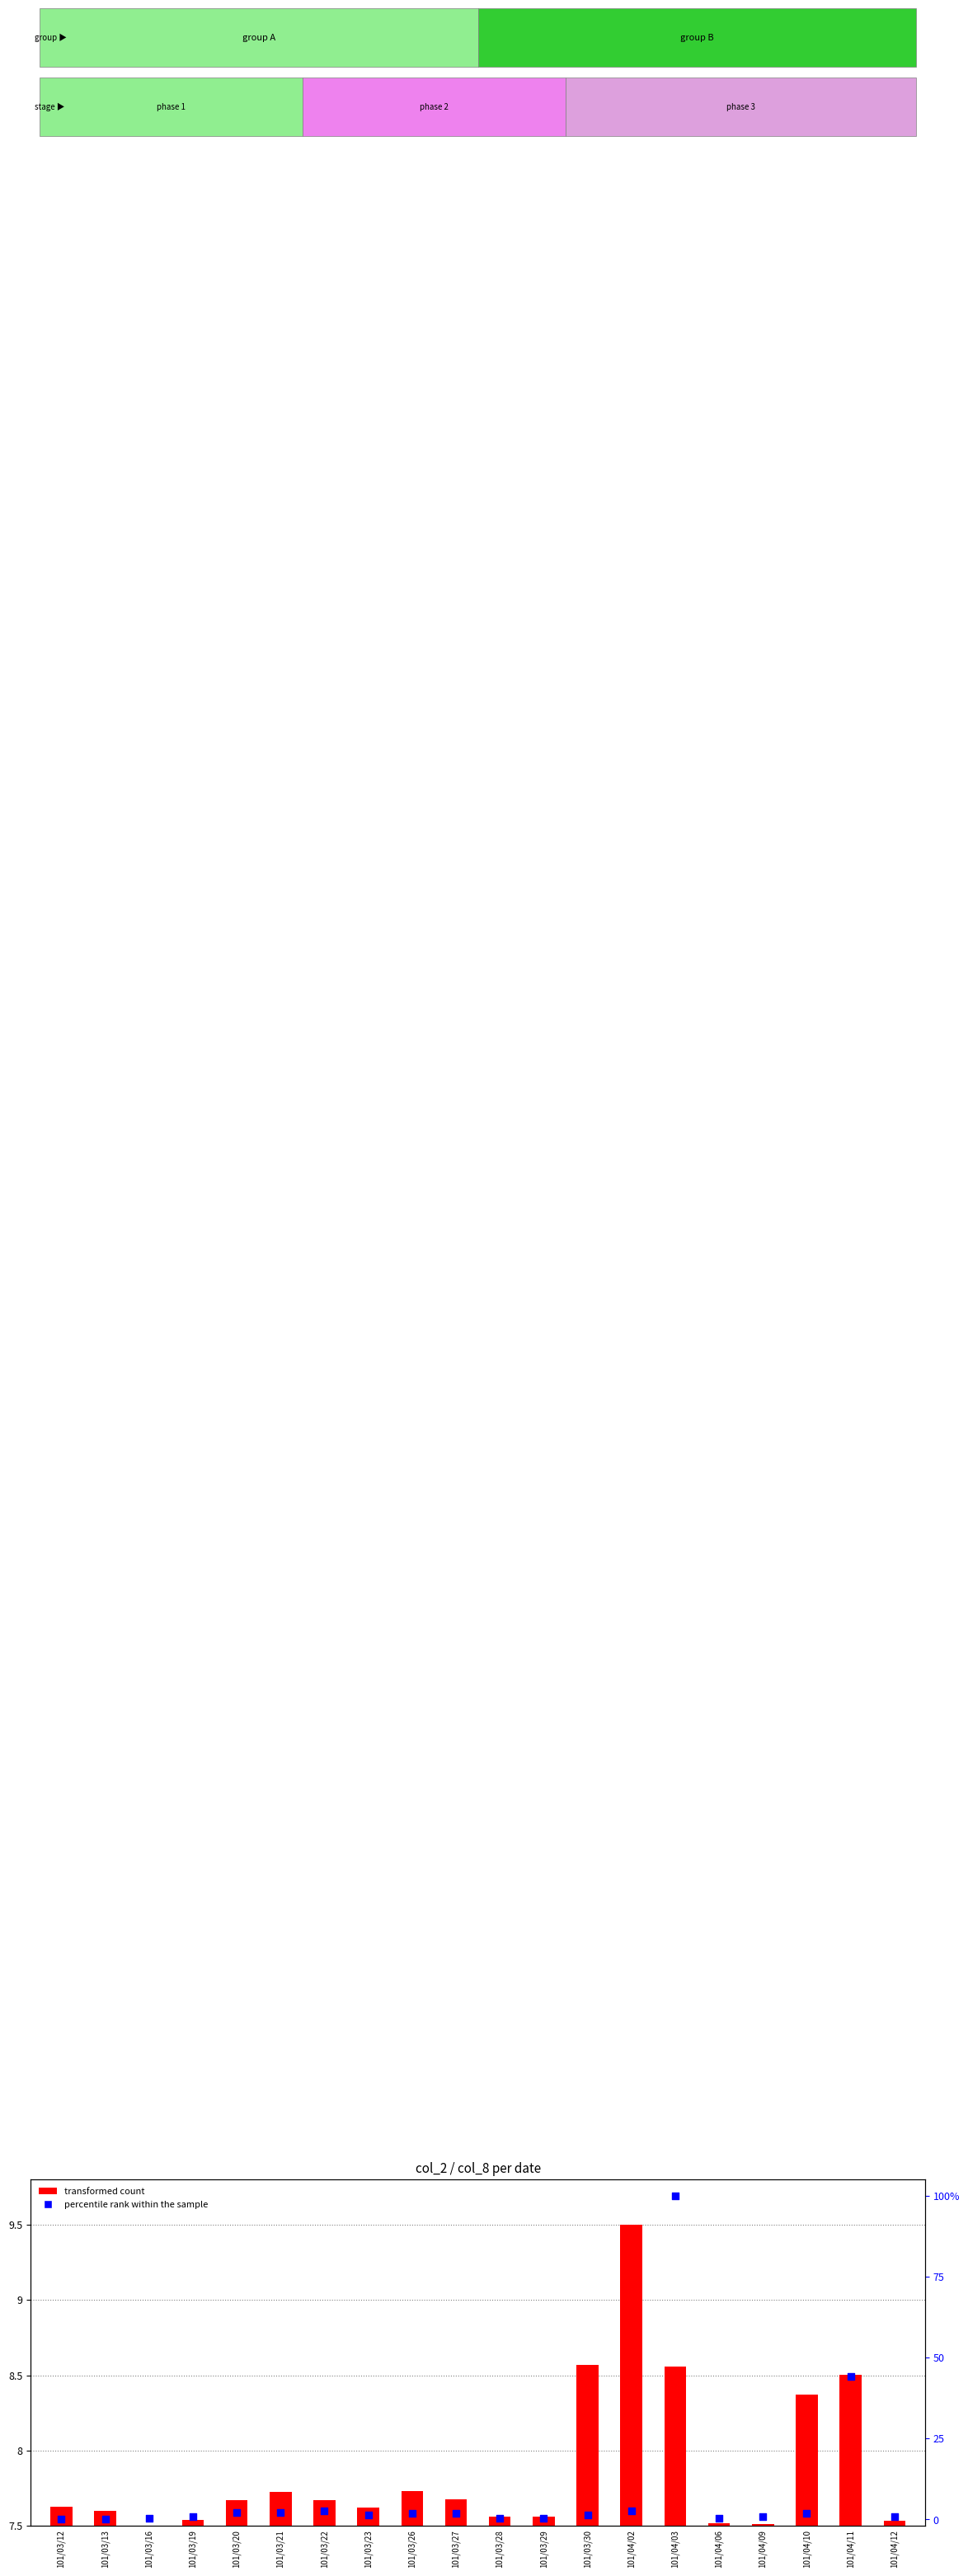

What are all the series names shown in the legend?

transformed count, percentile rank within the sample